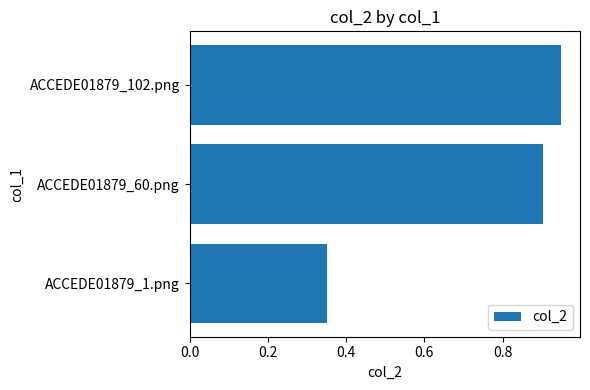

Does the chart contain stacked bars?

No